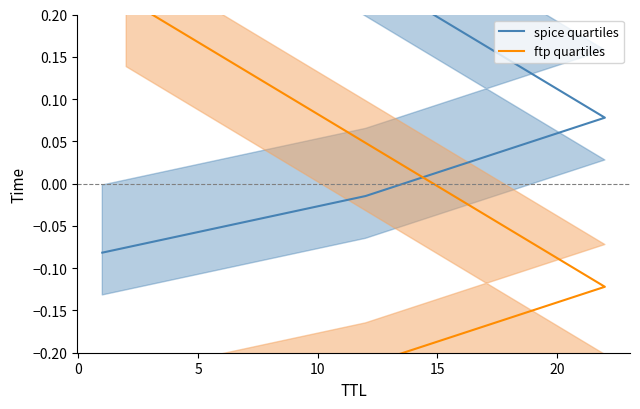

Which series has the largest total across all categories?

spice quartiles